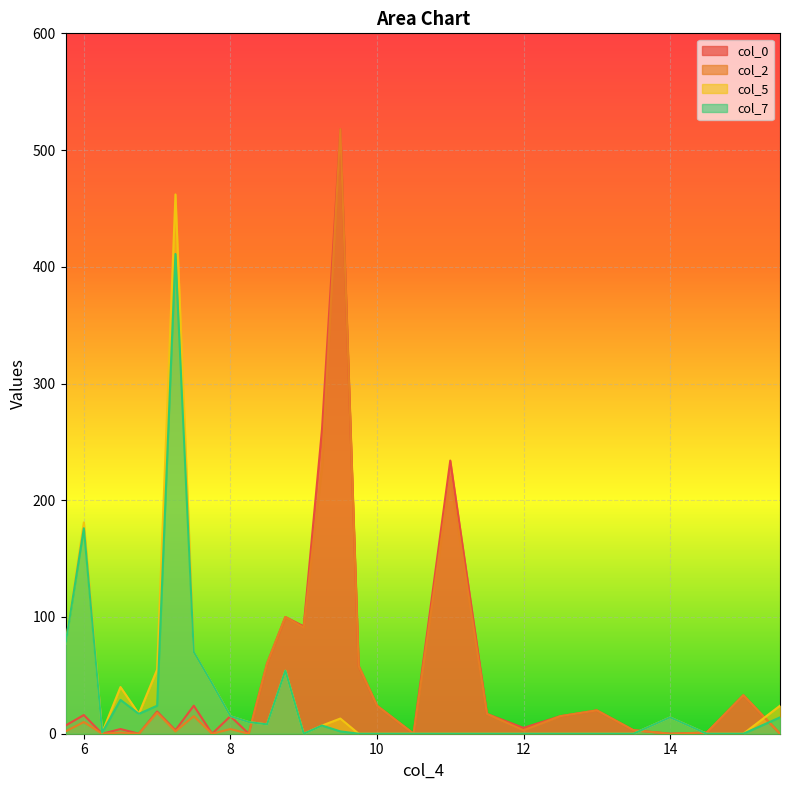

At which category is the sum across all series the highest?

9.5